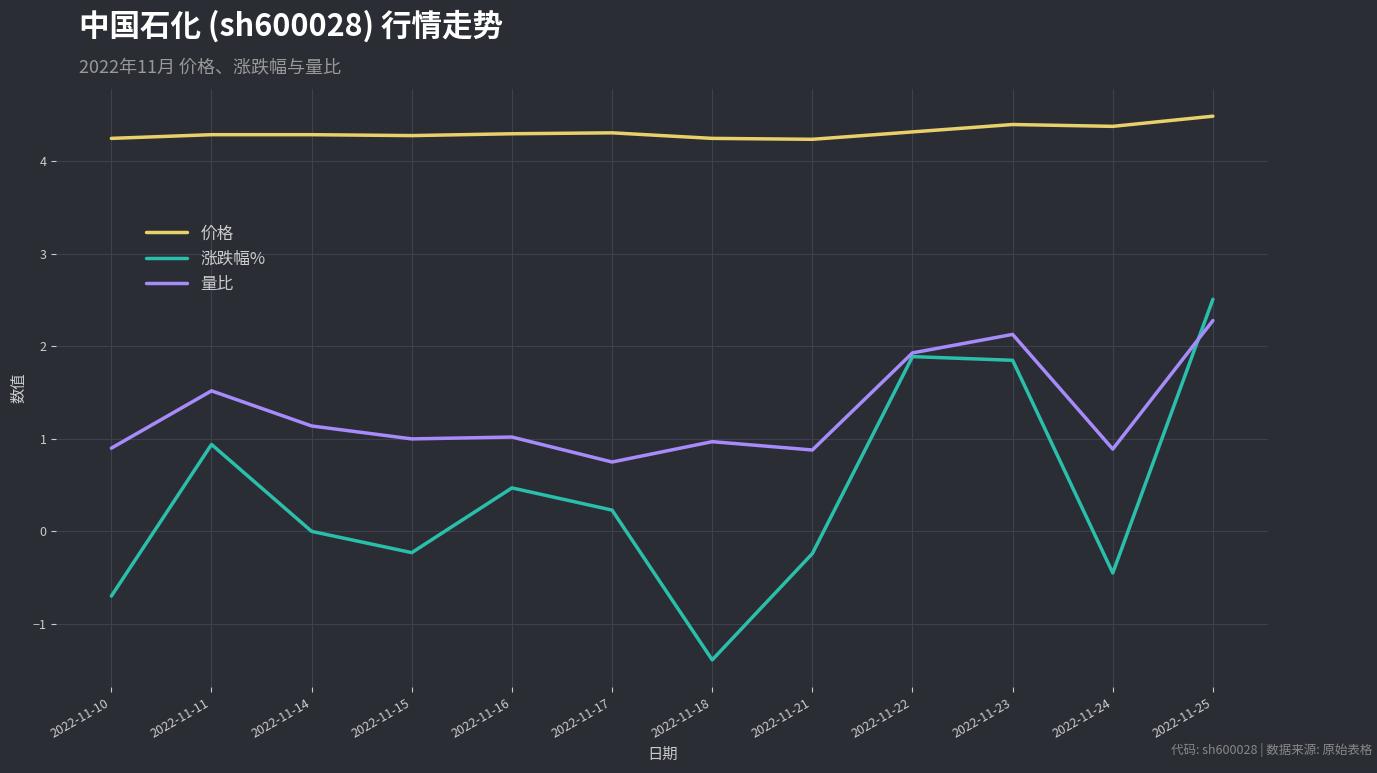

At how many categories does at least one series exceed 4?

12